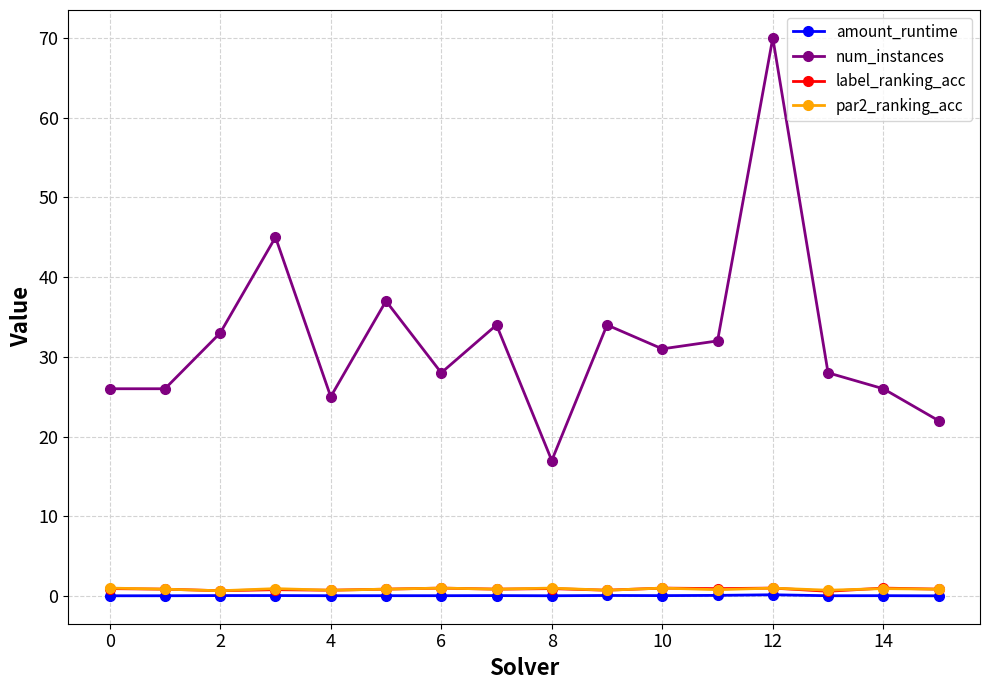

What is the greatest value displayed?

70.0